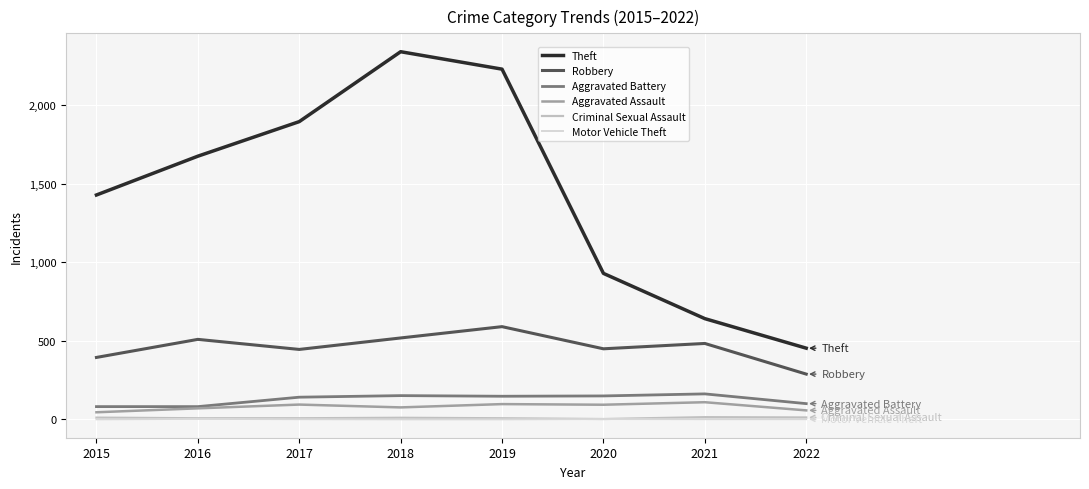

What are all the series names shown in the legend?

Theft, Robbery, Aggravated Battery, Aggravated Assault, Criminal Sexual Assault, Motor Vehicle Theft